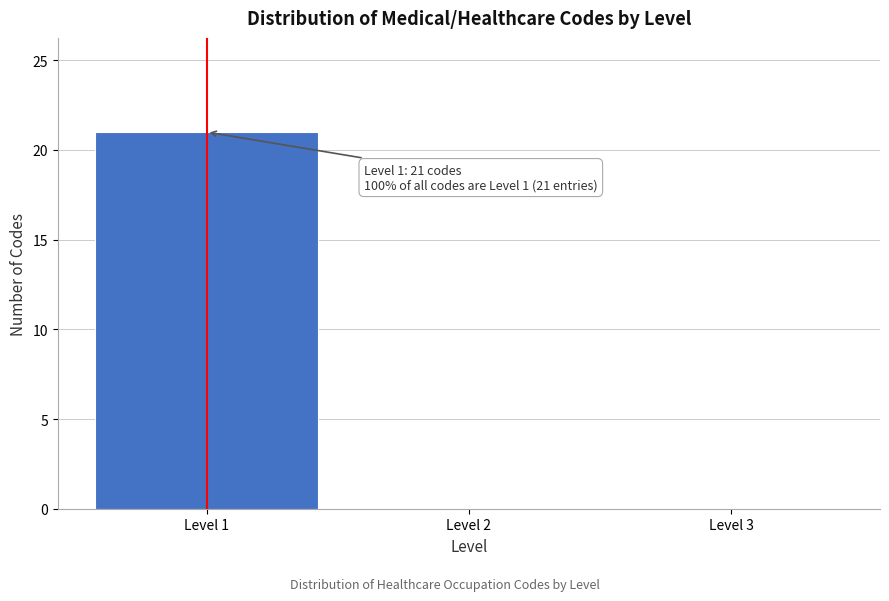

Over which range of the x-axis is the bar tallest?

0.5 to 1.5